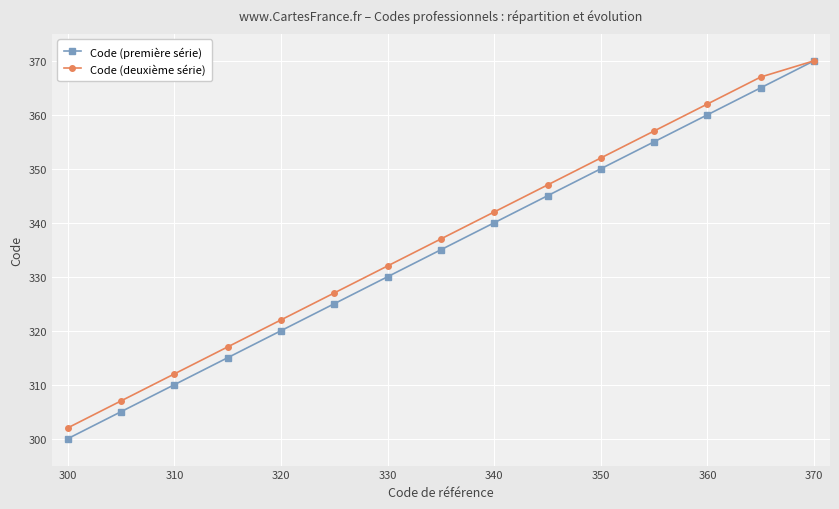

Which series has the widest spread of values?

Code (première série)